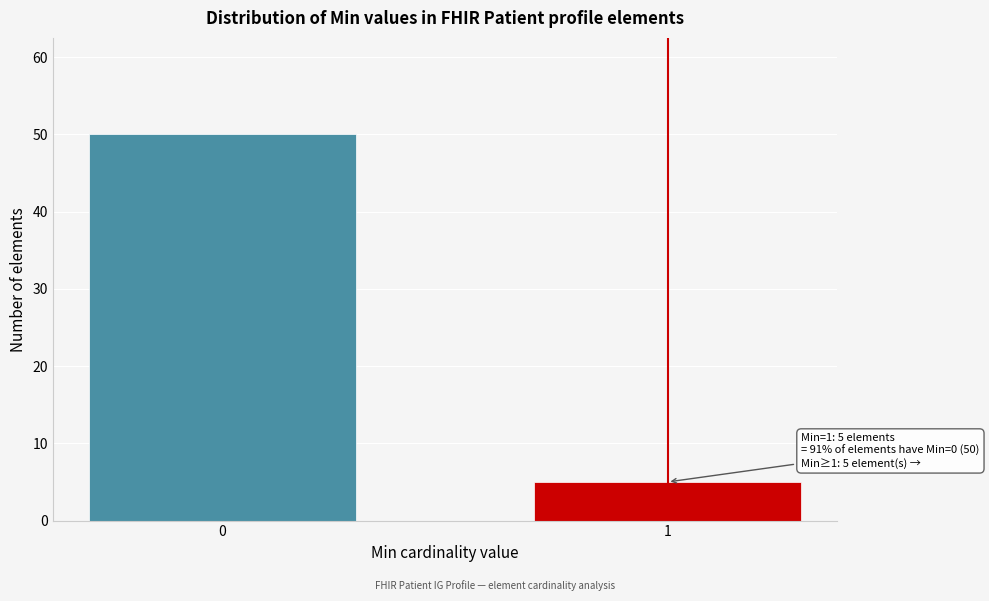

Reading right to left, list all the values displayed in this chart.

1=5	0=50